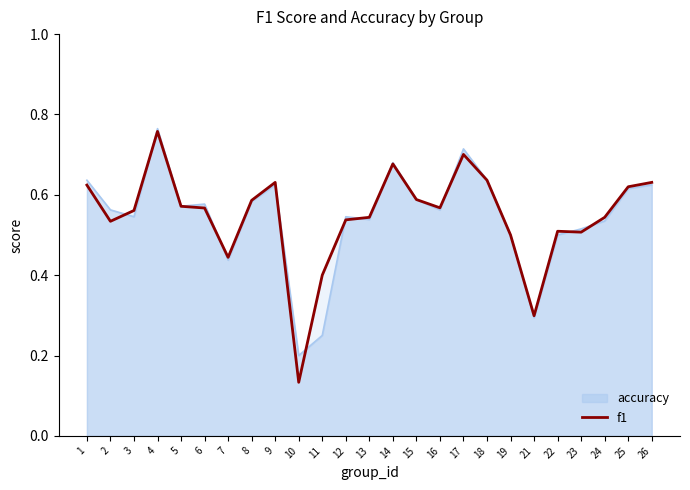

Is it true that f1 equals 0.3 at 5?

False